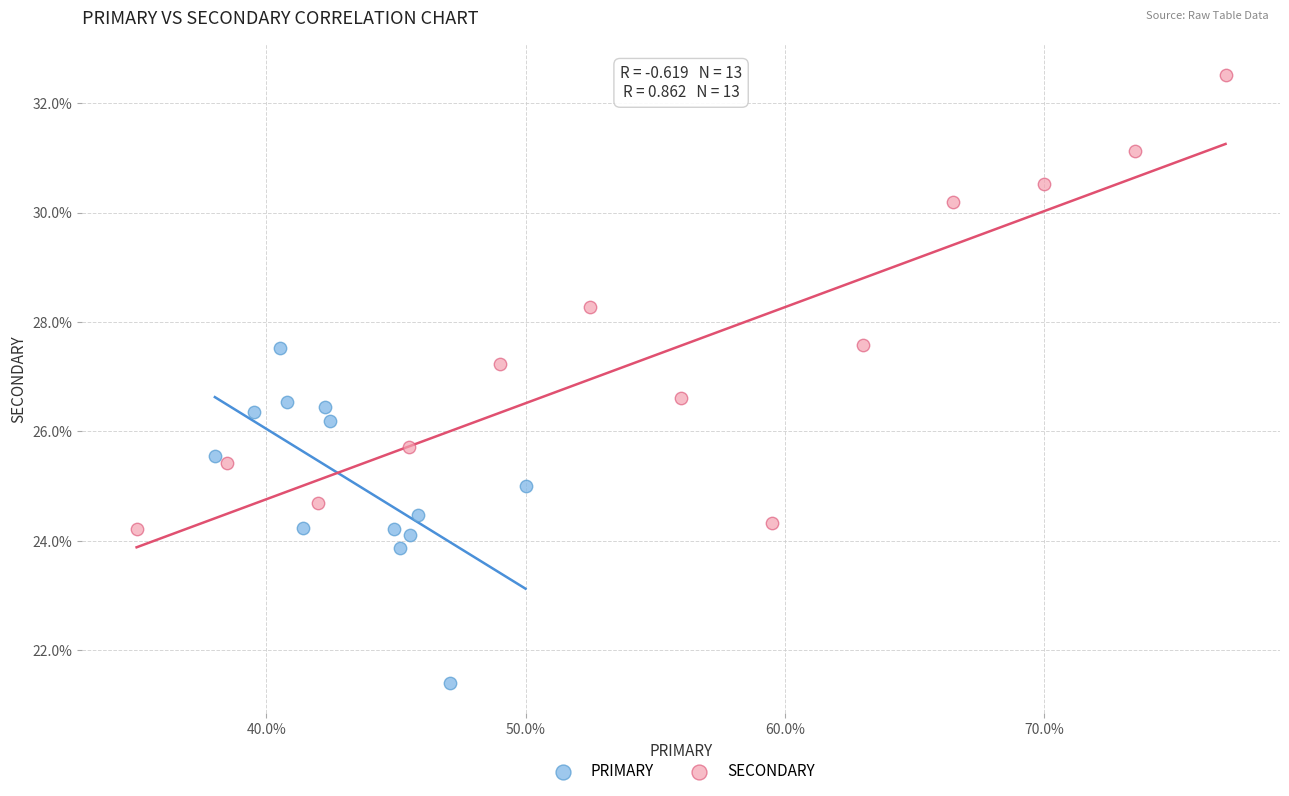

Which series has the widest spread of Y values?

SECONDARY